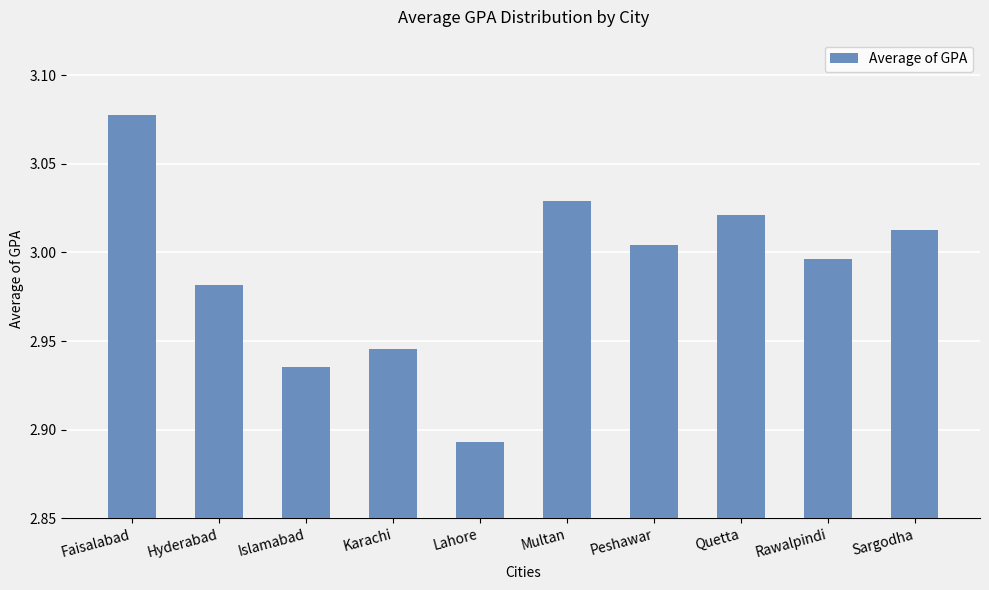

At which category does the chart reach its minimum across all series?

Lahore